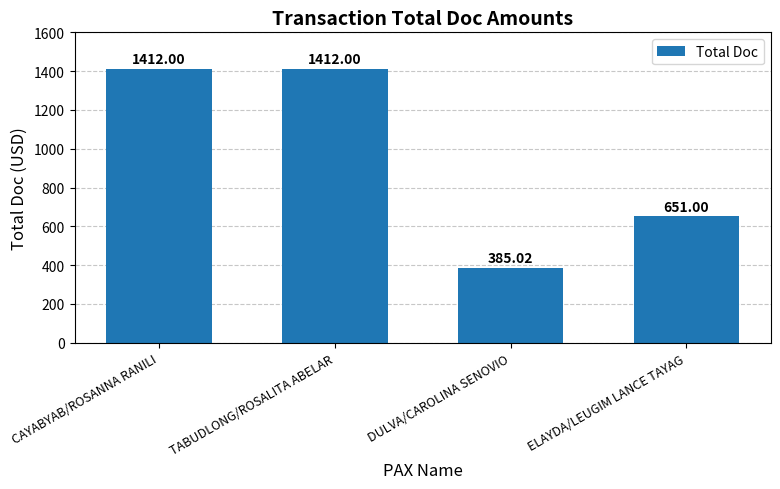

What is the label of the 3rd bar from the right?

TABUDLONG/ROSALITA ABELAR